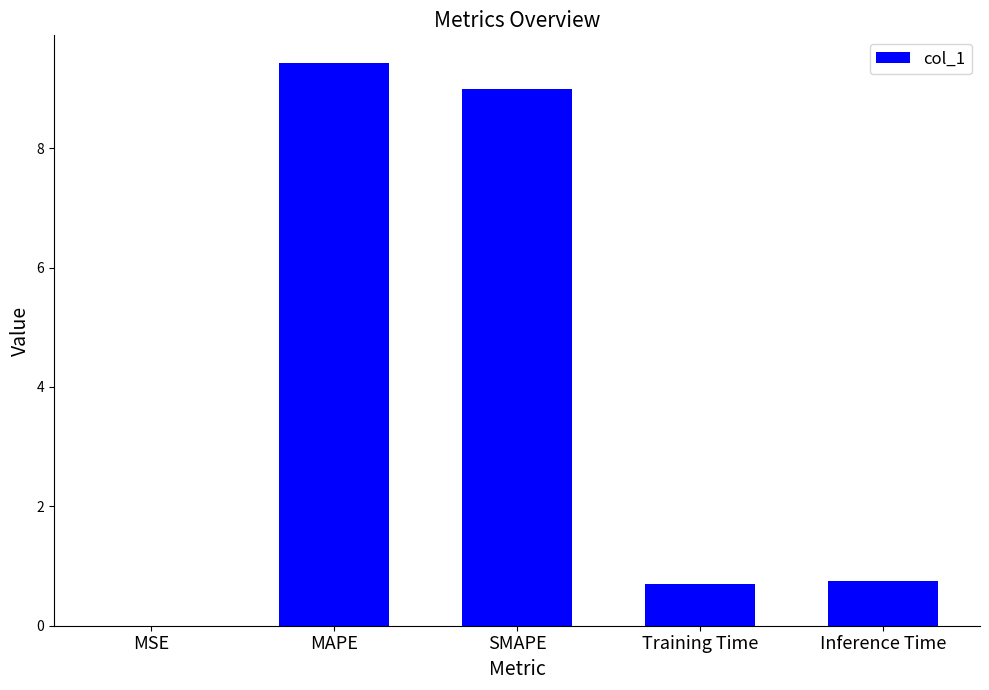

What is the average value?

4.0